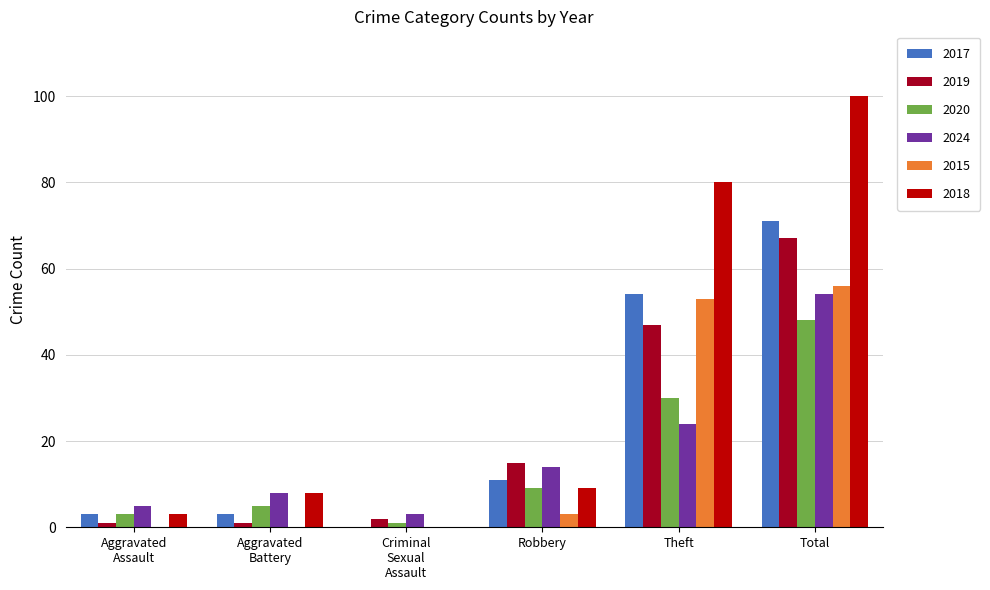

Between Robbery and Total, which series saw the biggest shift?

2018